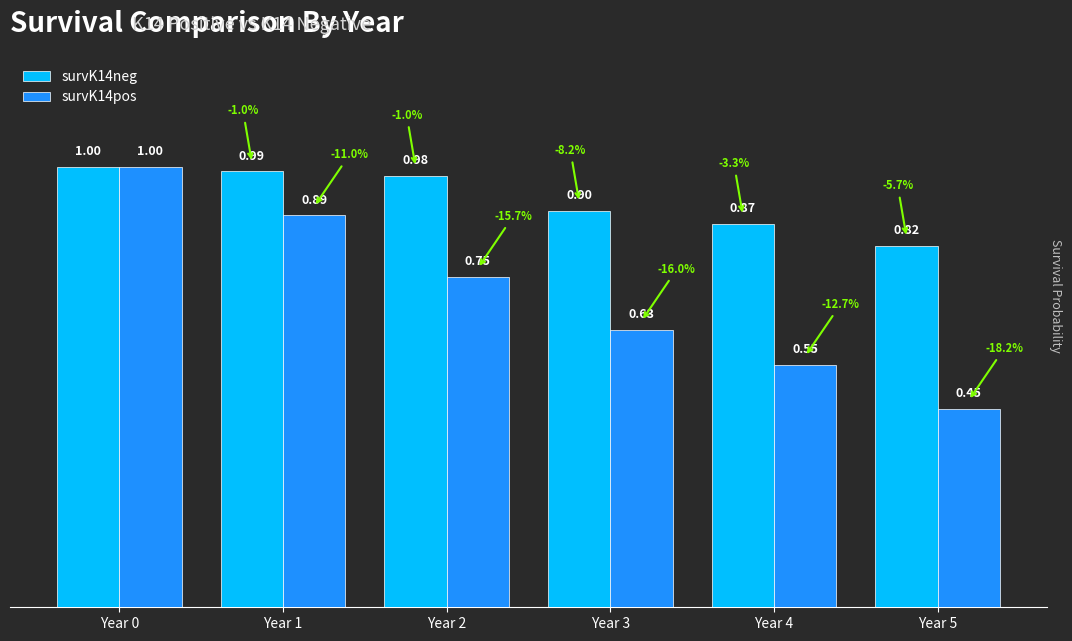

At which category is the sum across all series the highest?

Year 0